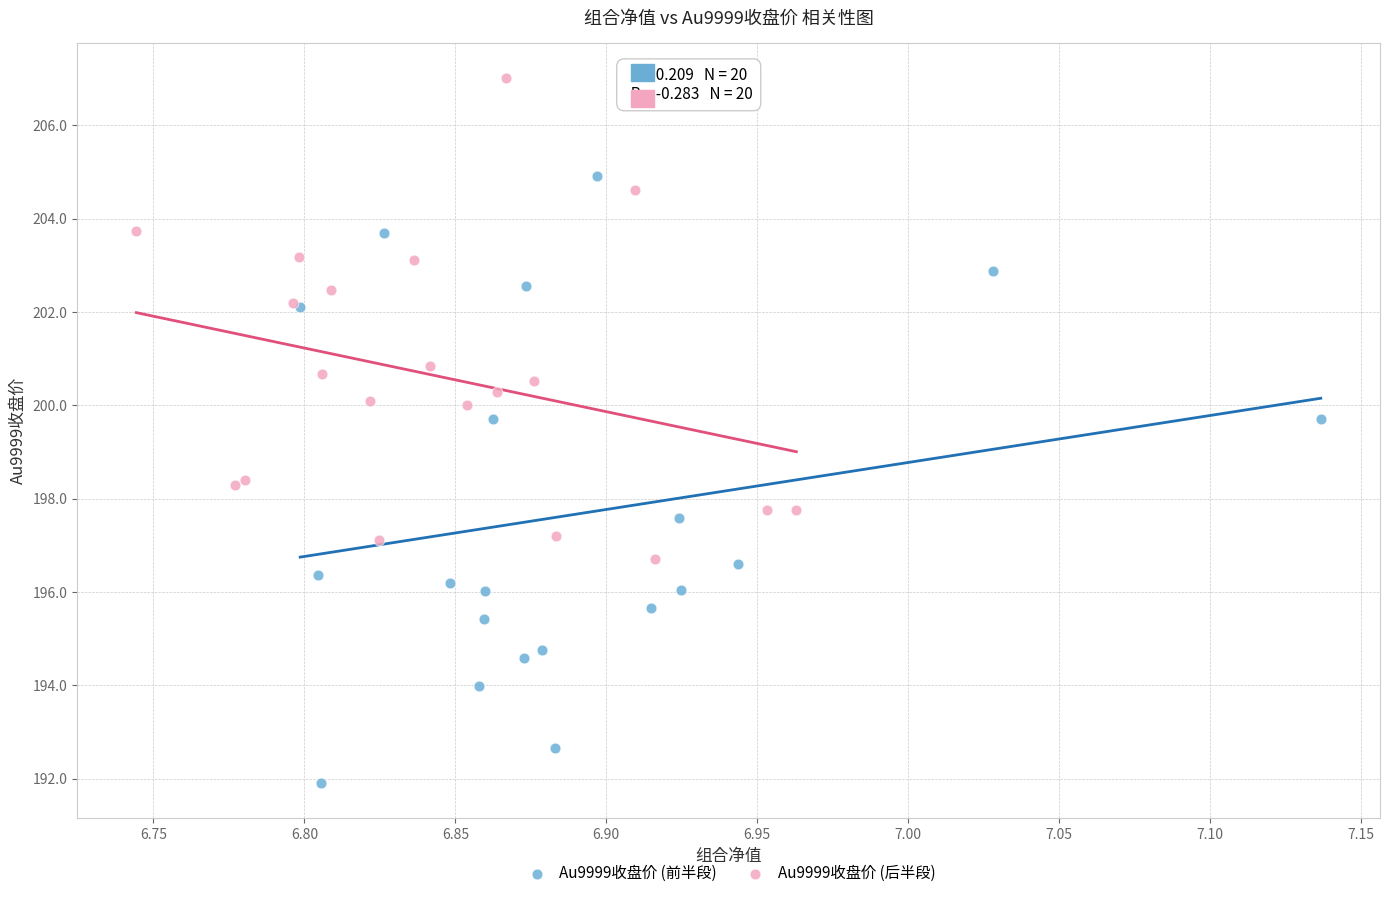

Which series has the largest Y range (max minus min)?

Au9999收盘价 (前半段)